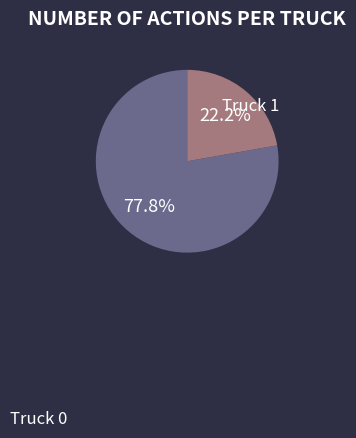

Which has a higher value, Truck 1 or Truck 0?

Truck 0